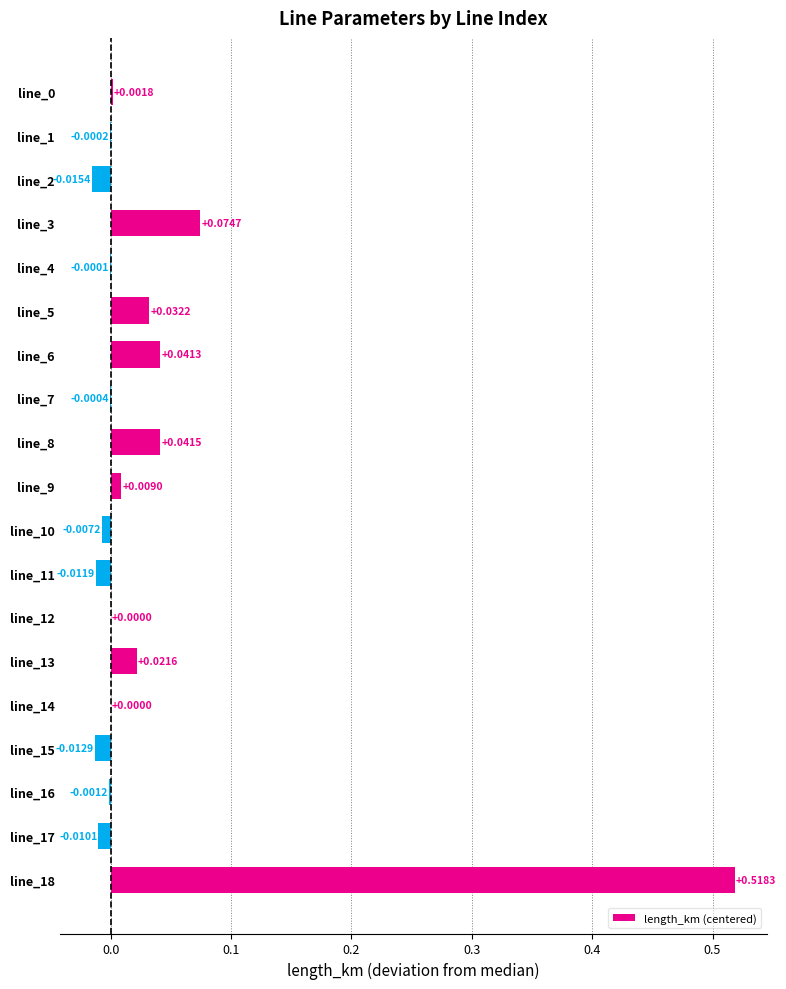

What is the sum of all values?

0.7